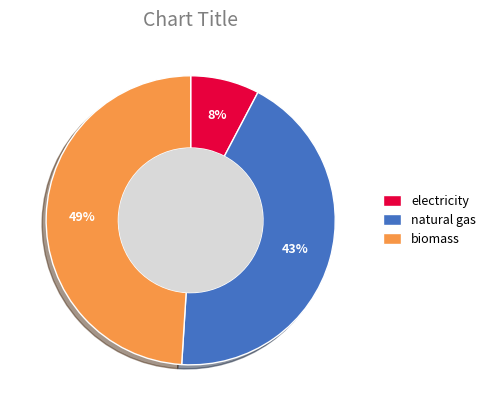

To the nearest percent, what is the difference between the largest and smallest slice percentages?

41%